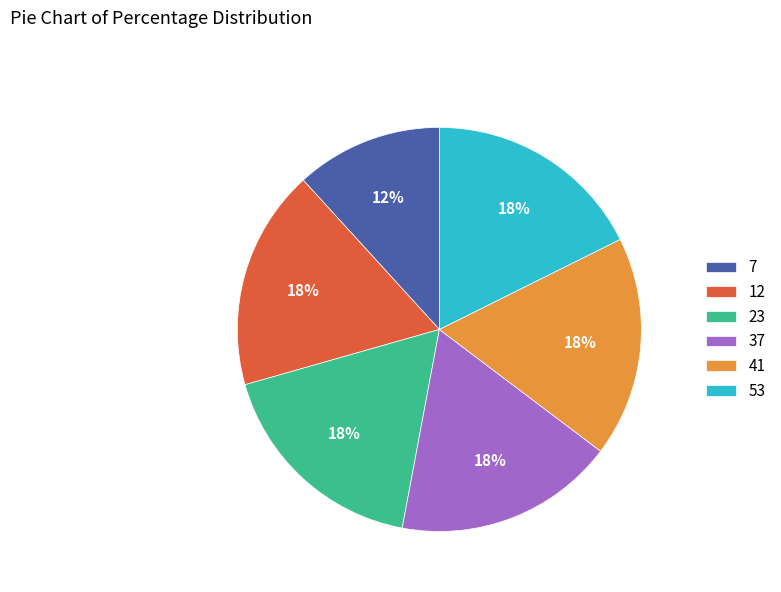

To the nearest percent, what is the difference between the 37 and 7 slice percentages?

6%